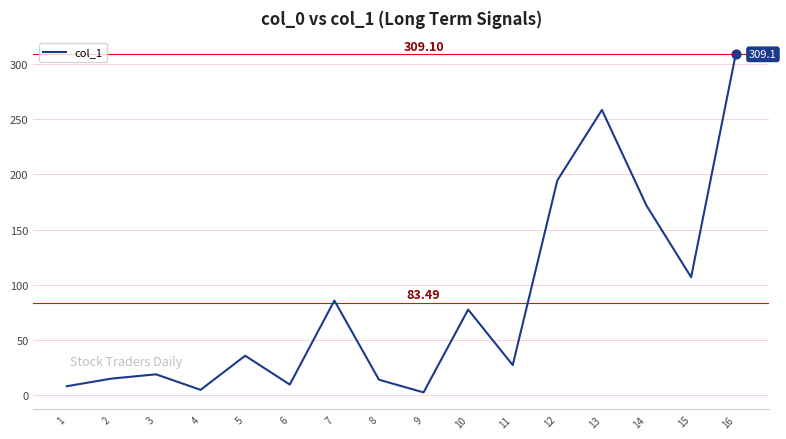

What is the ratio of the value at 6 to the value at 1?

1.2